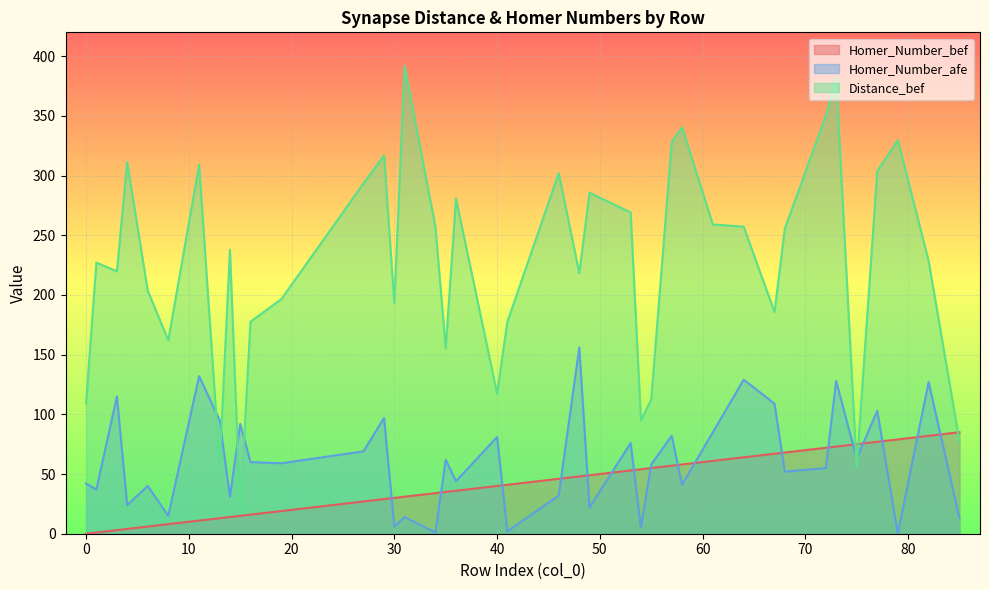

What is the difference between the highest and lowest values at 30?

187.0